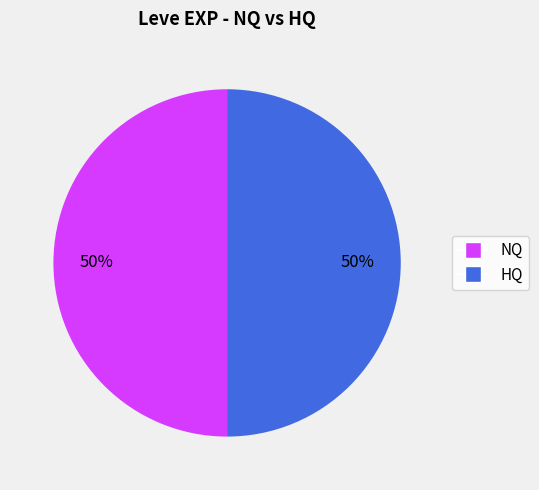

How many segments does this pie chart have?

2